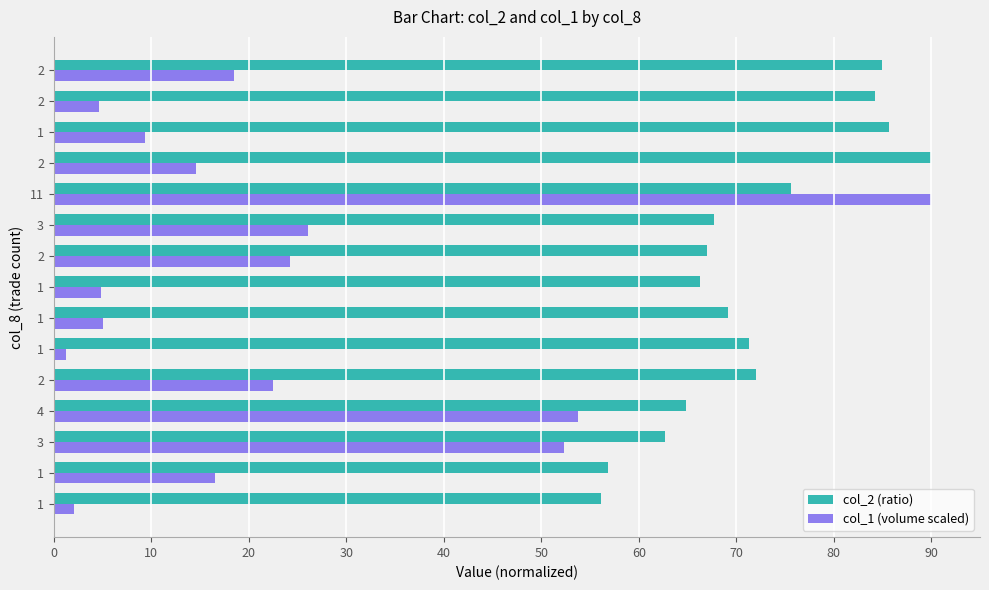

What is the difference between the second highest and minimum values in the col_2 (ratio) series?

29.5